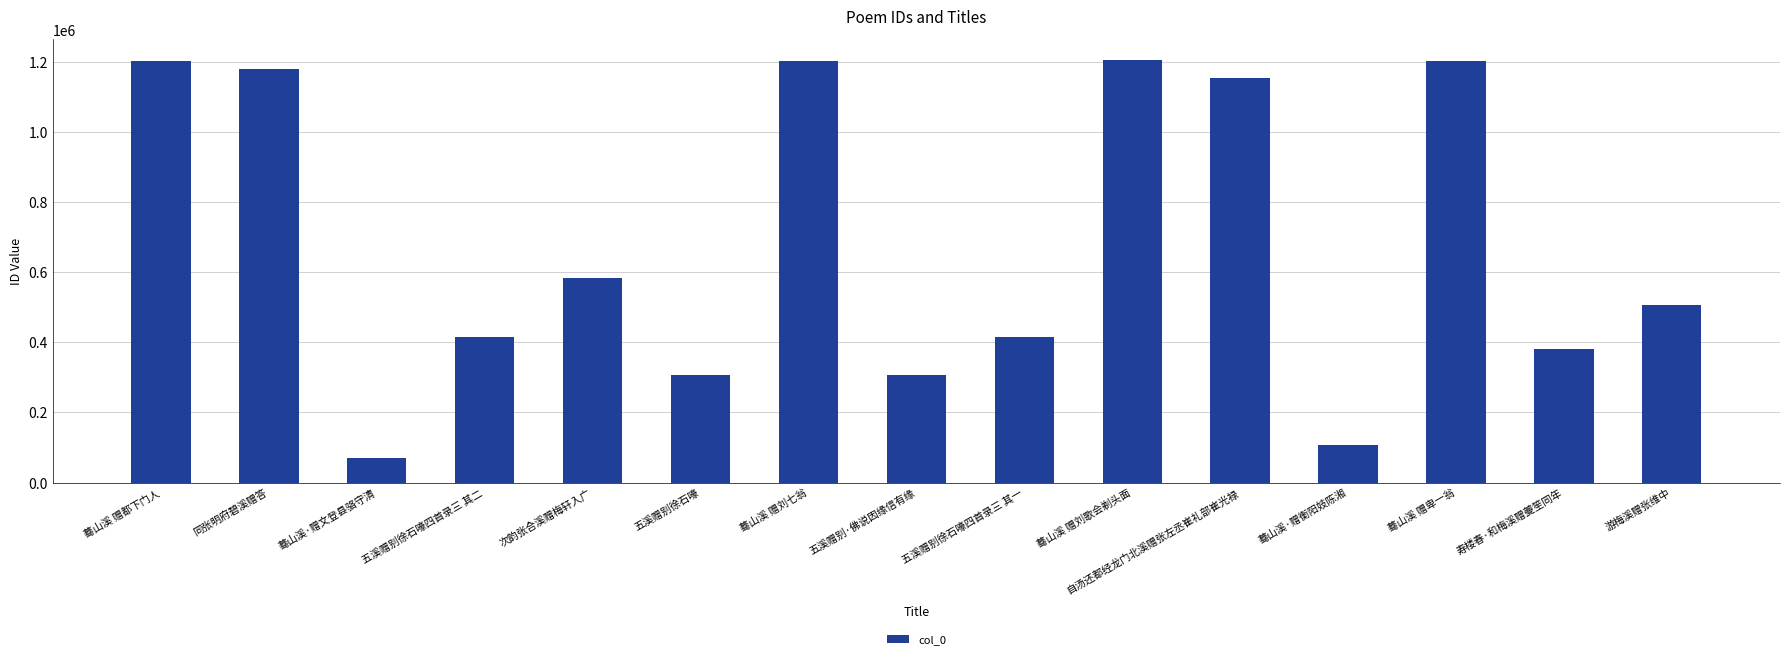

Is it true that the value at 蓦山溪·赠衡阳妓陈湘 is 31665?

False